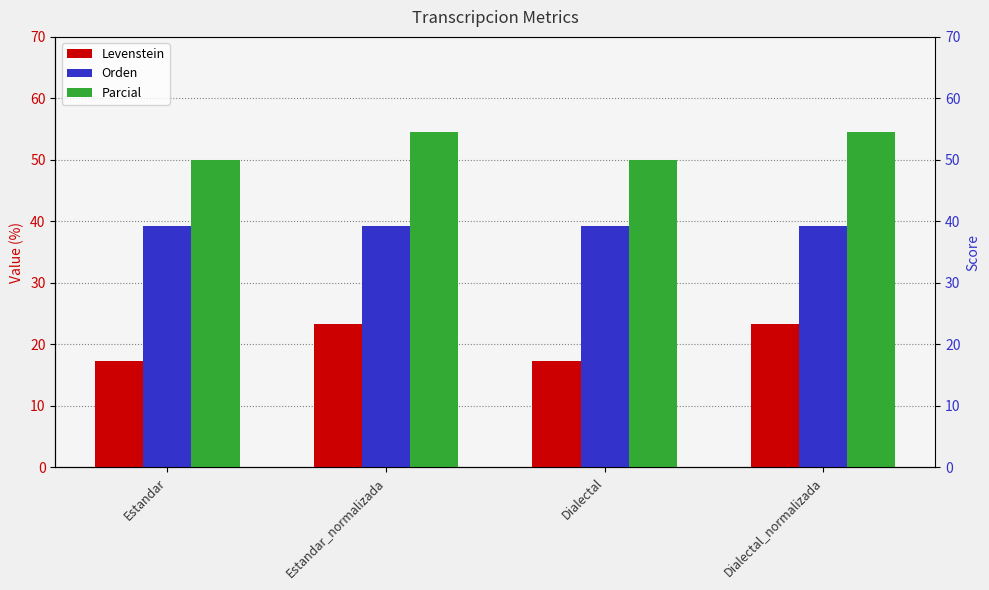

At which category is the sum across all series the highest?

Estandar_normalizada